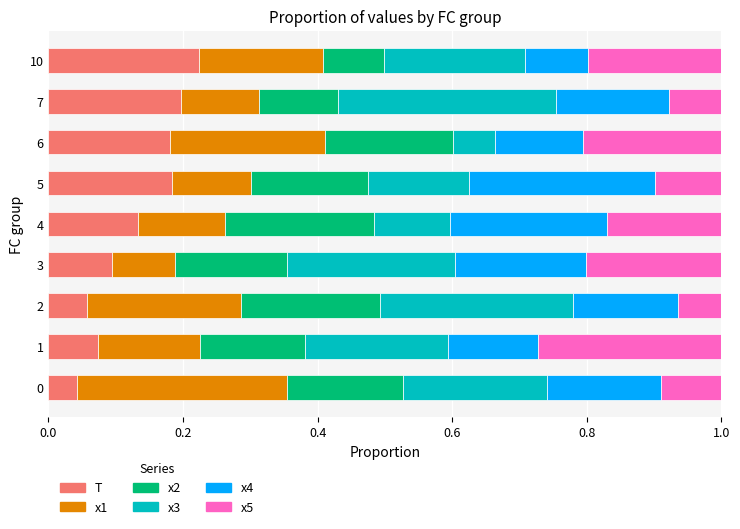

Which category has the highest value in the T series?

10